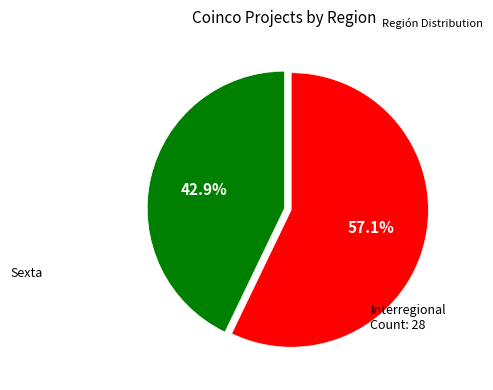

Is there any slice that represents more than half of the pie?

Yes